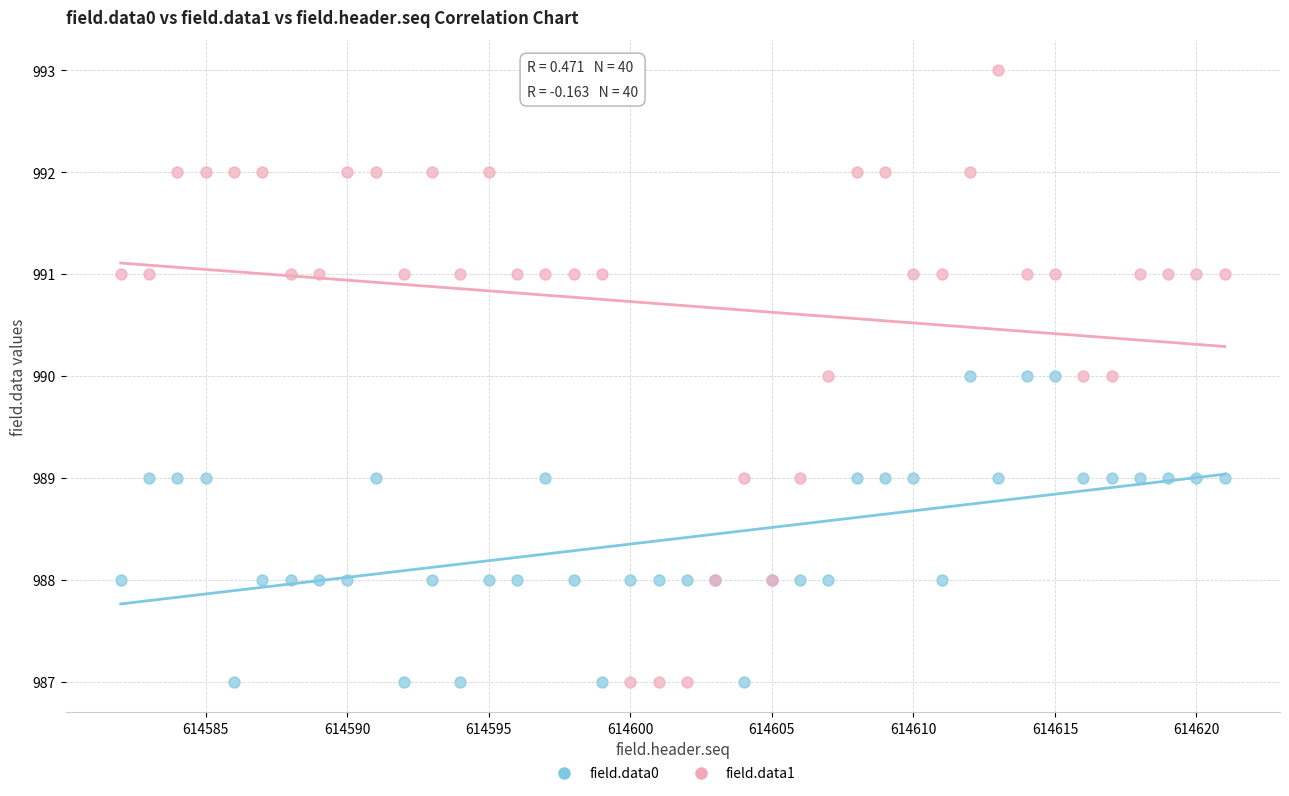

Which series has the largest Y range (max minus min)?

field.data1